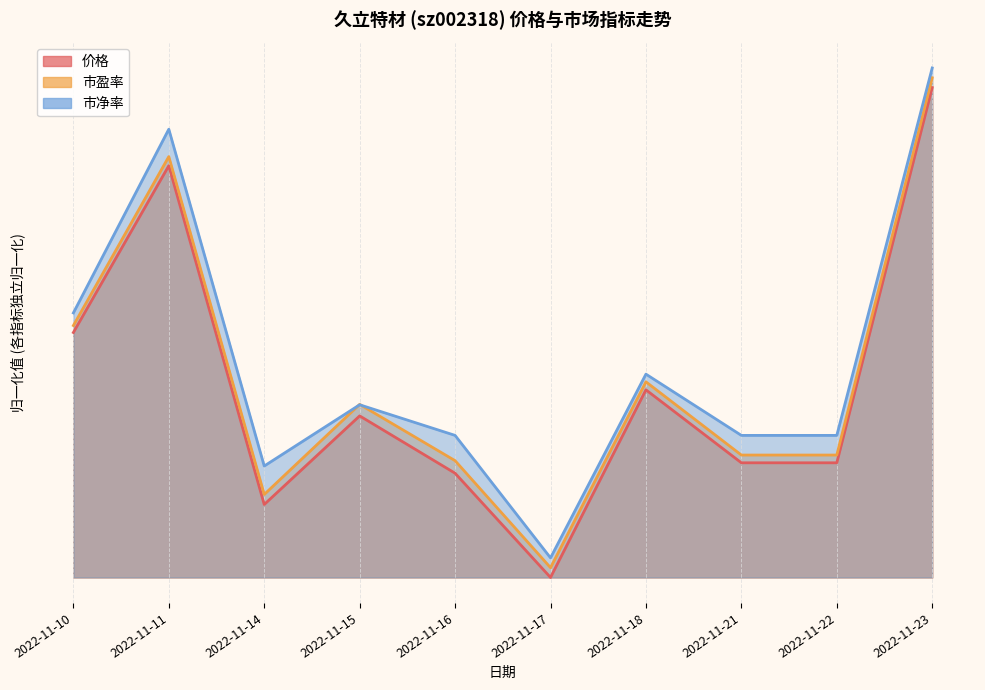

True or false: 市净率 and 价格 cross at least once.

False